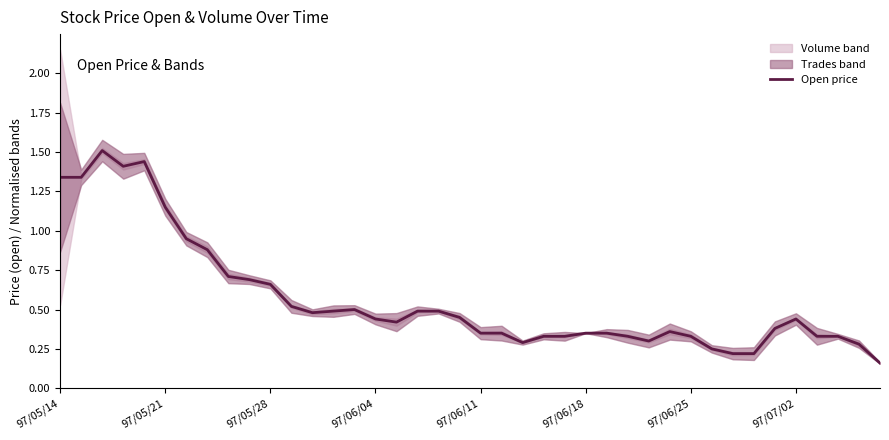

Is it true that the value at 36 is 0.5?

False